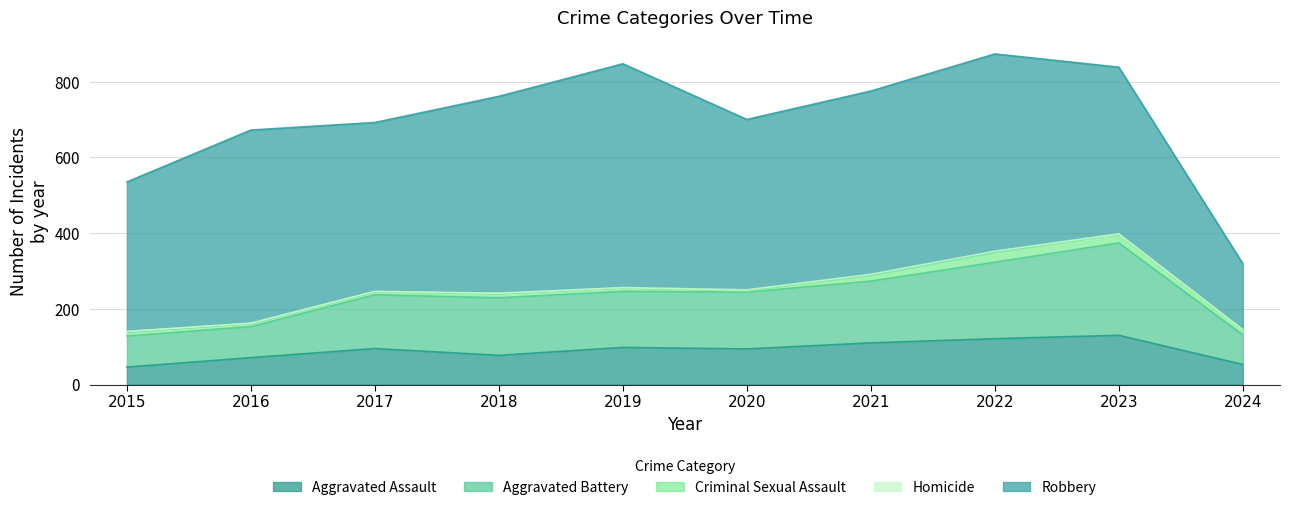

True or false: Aggravated Assault has more than 2 points higher than both neighbors.

True